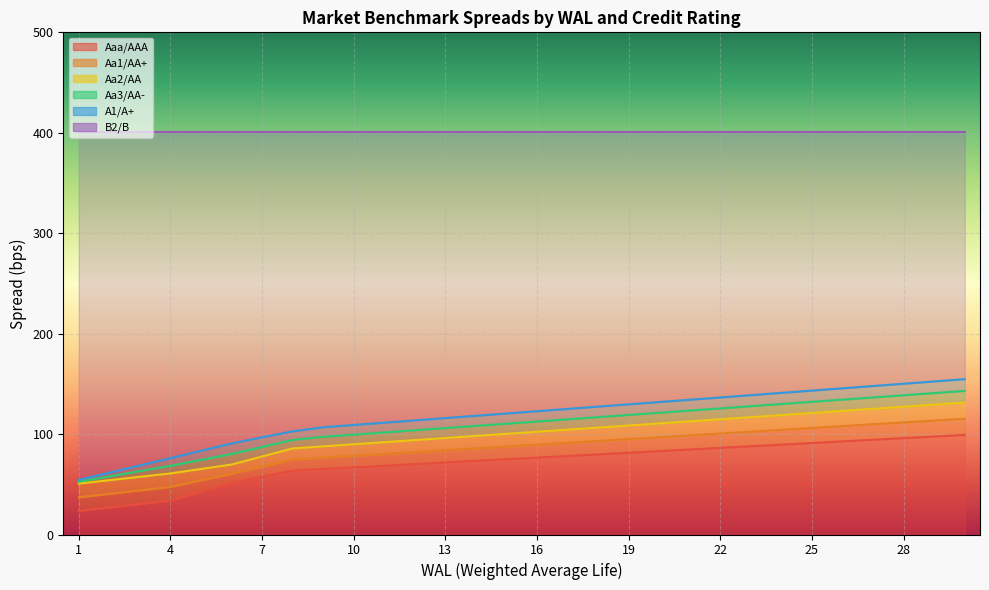

What is the average value of the Aa1/AA+ series?

84.5